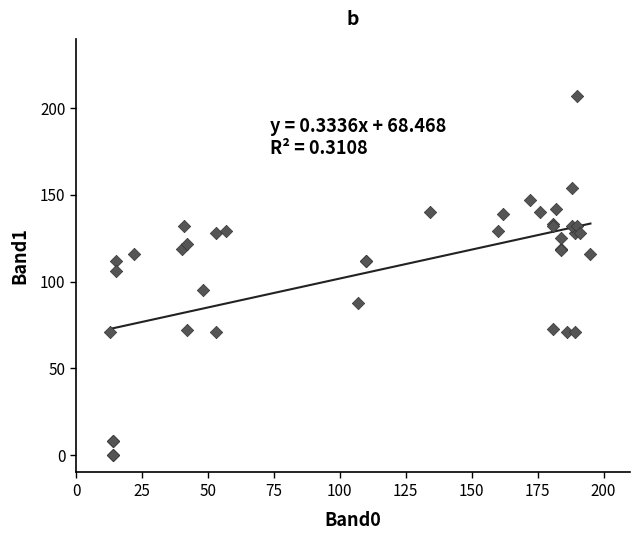

What Y value in the scatter plot is closest to 103?

106